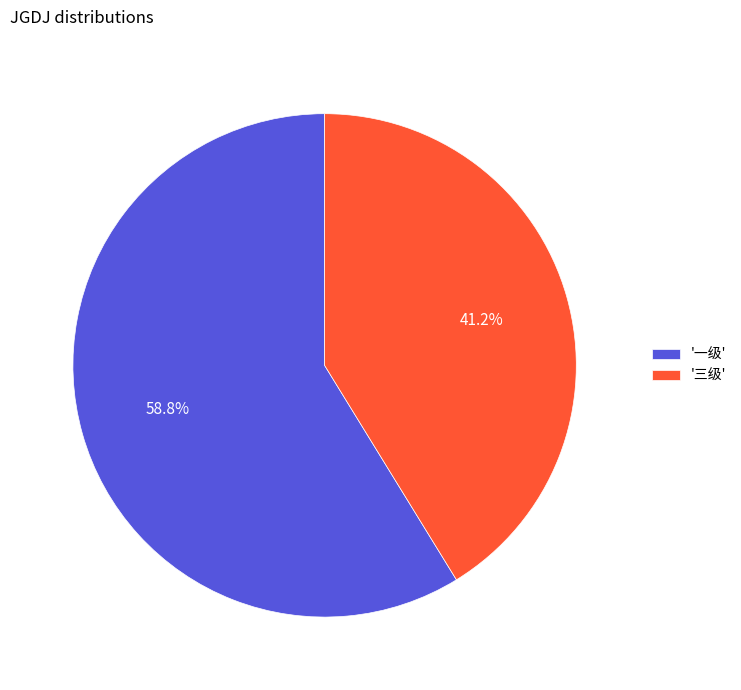

To the nearest percent, what is the average slice percentage?

50%